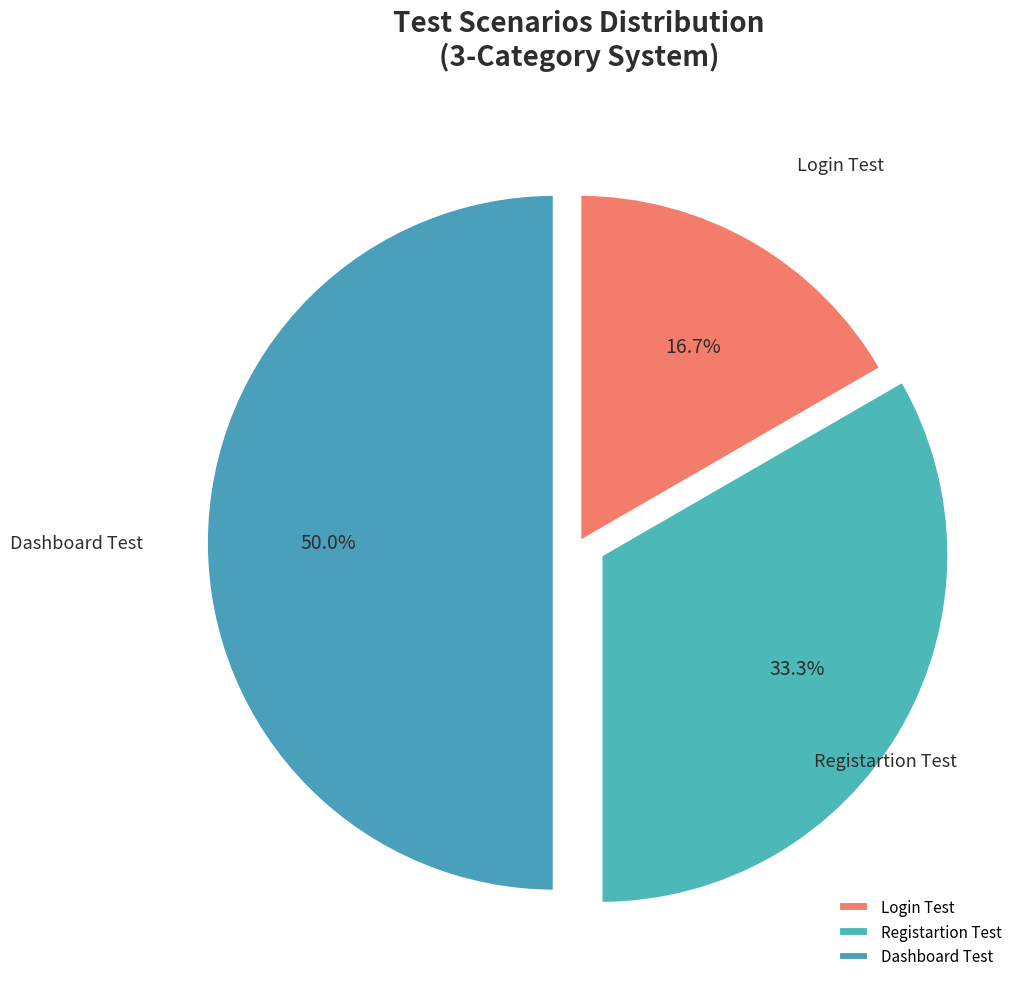

Approximately how many times larger is the value at Login Test compared to Registartion Test?

0.5